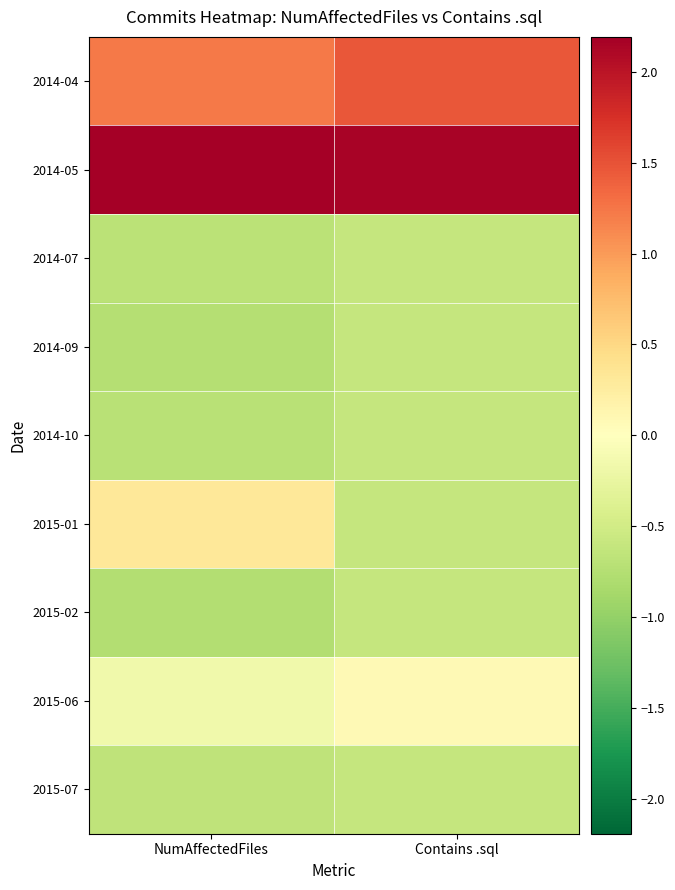

At which category is the sum across all series the highest?

Contains .sql